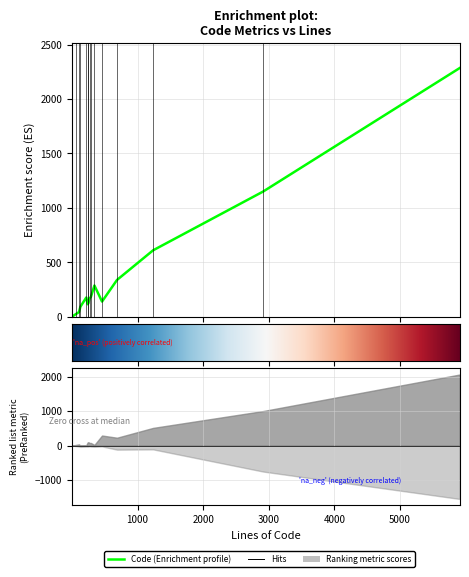

How many data points in ULOC are less than 158?

7